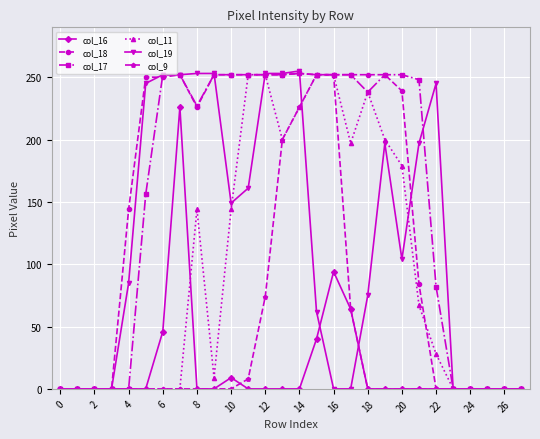

What are all the series names shown in the legend?

col_16, col_18, col_17, col_11, col_19, col_9